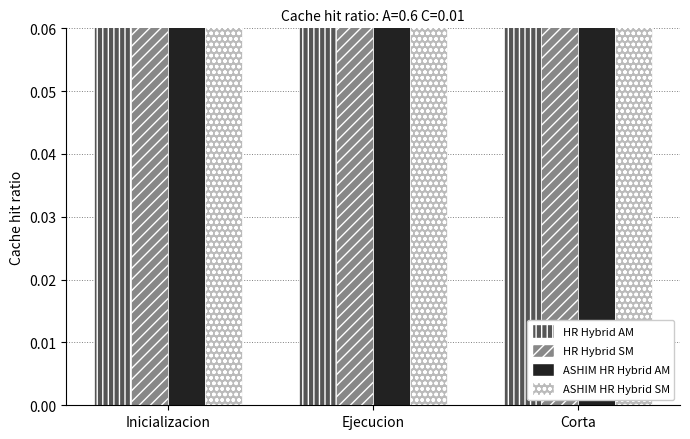

Reading left to right, transcribe all the data shown in this chart.

HR Hybrid AM: 0.6	0.8	0.8
HR Hybrid SM: 0.4	0.5	0.5
ASHIM HR Hybrid AM: 0.4	0.5	0.5
ASHIM HR Hybrid SM: 0.5	0.5	0.4